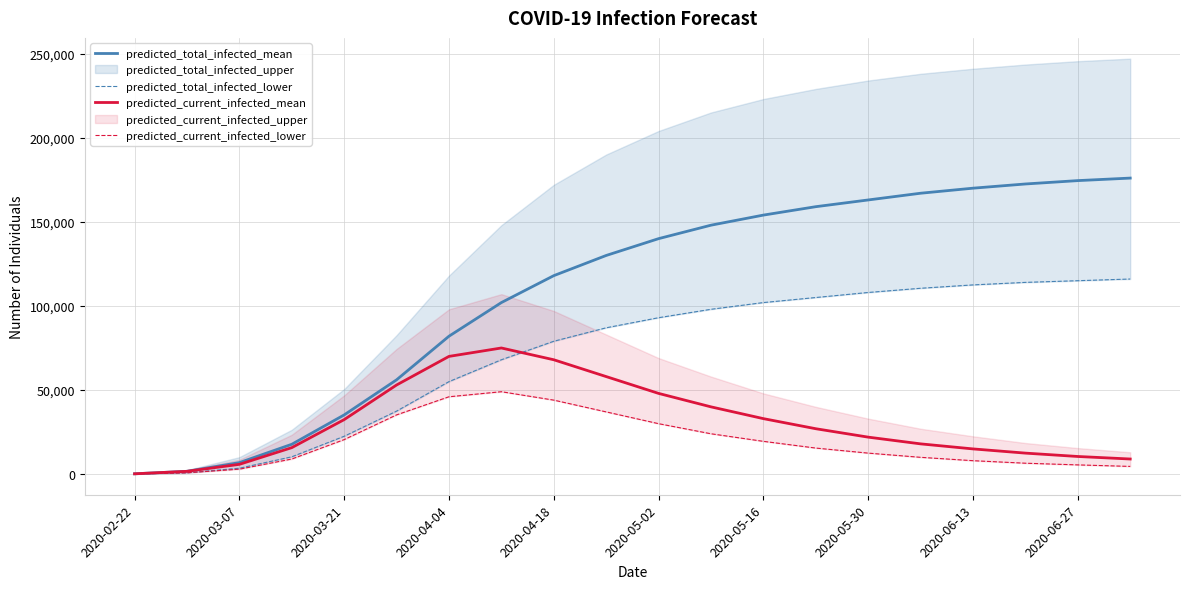

How many data points in predicted_current_infected_mean are above 27000?

9